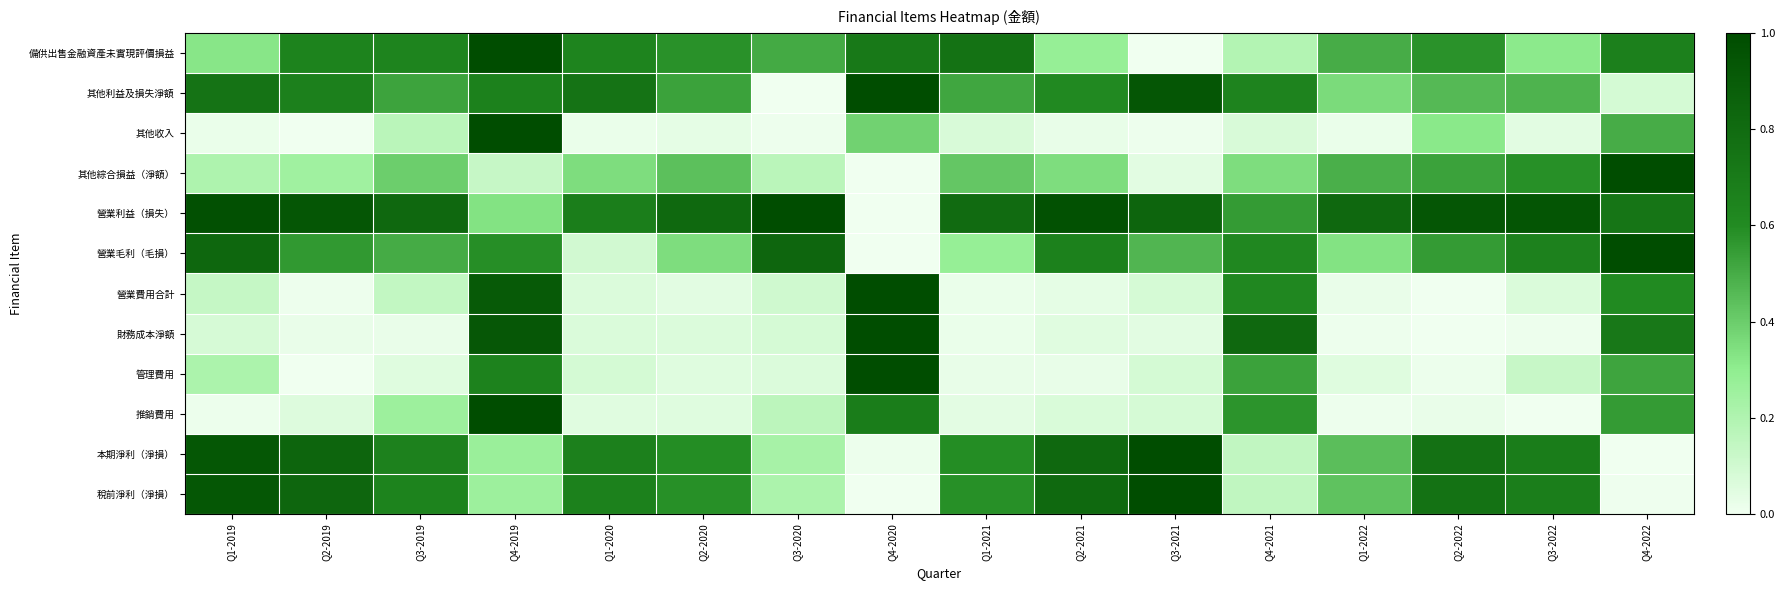

List the series in order of their peak value, highest first.

備供出售金融資產未實現評價損益, 其他利益及損失淨額, 其他收入, 其他綜合損益（淨額）, 營業利益（損失）, 營業毛利（毛損）, 營業費用合計, 財務成本淨額, 管理費用, 推銷費用, 本期淨利（淨損）, 稅前淨利（淨損）